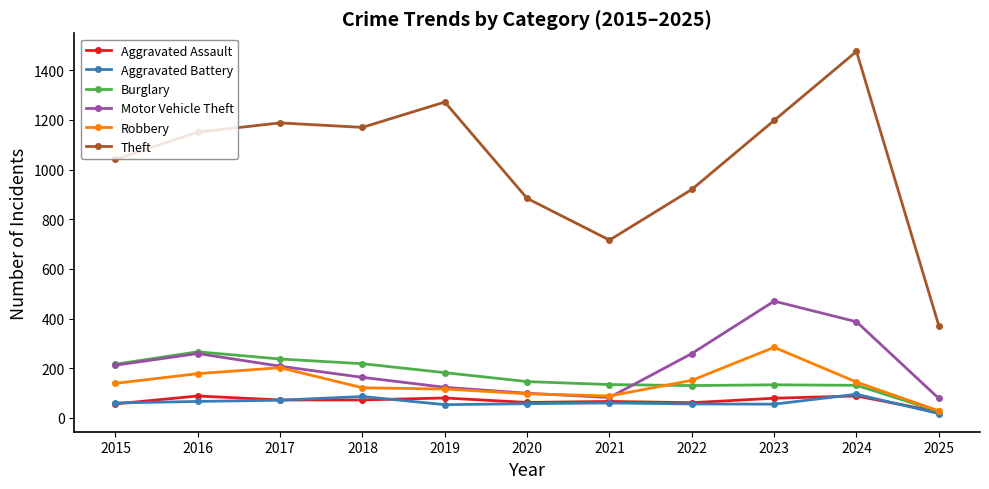

At how many categories does at least one series exceed 1083?

6